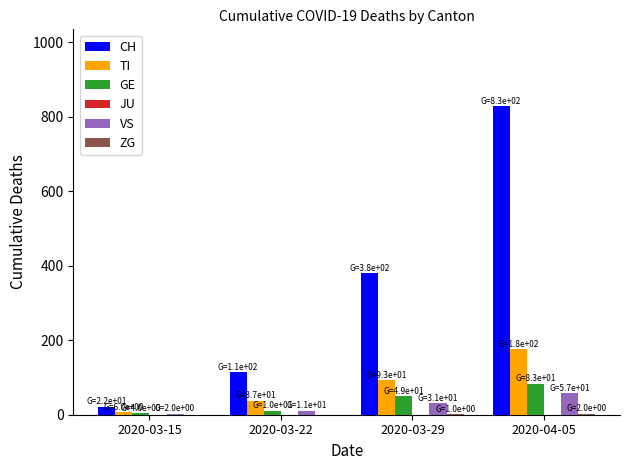

Is it true that GE equals 10 at 2020-03-22?

True